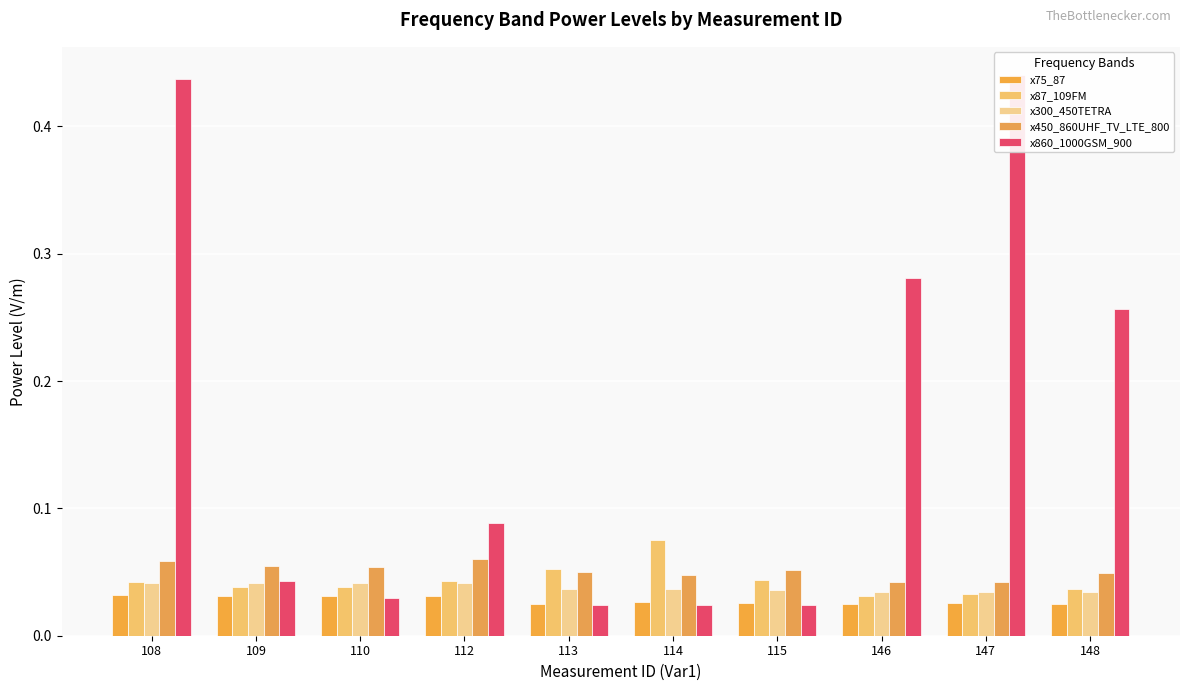

How many x450_860UHF_TV_LTE_800 values are between 0 and 1?

10